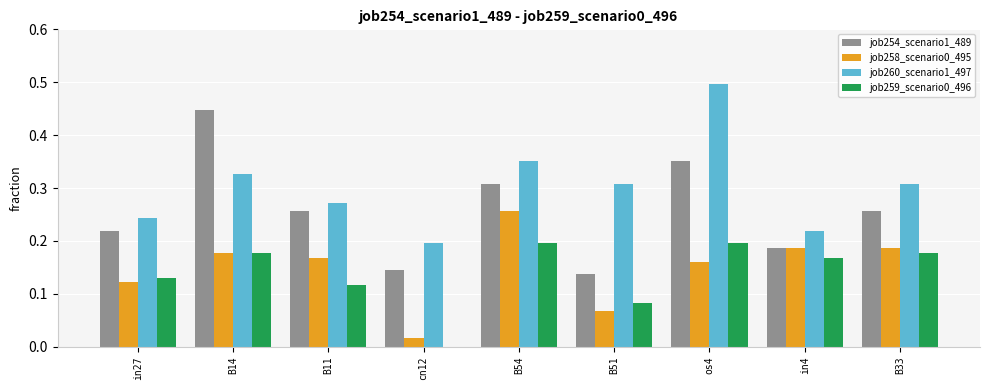

True or false: job259_scenario0_496 has a value of 0.2 at B14.

True